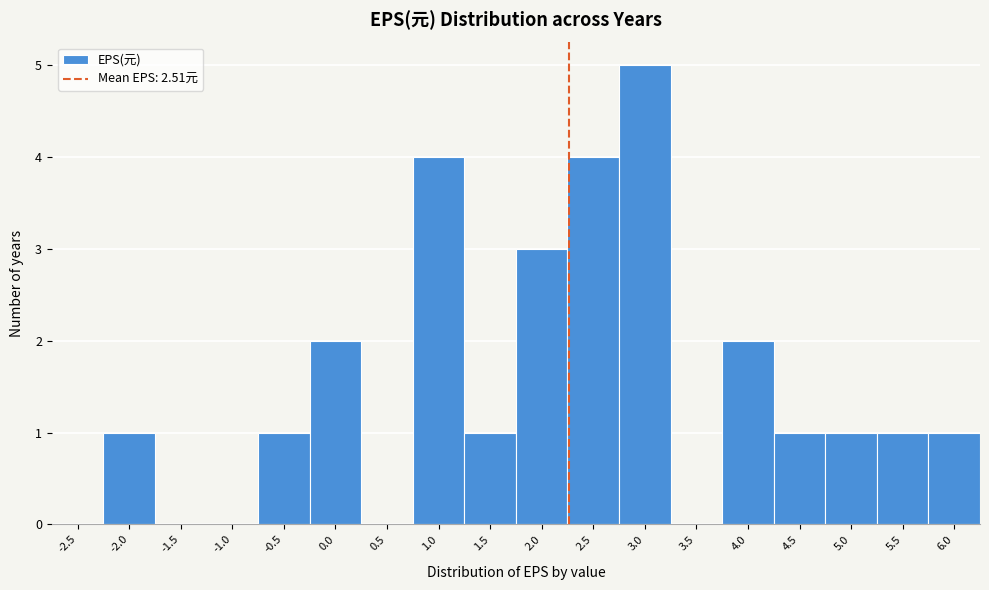

Reading left to right, what are all the values shown in this chart?

-2.5=0	-2.0=1	-1.5=0	-1.0=0	-0.5=1	0.0=2	0.5=0	1.0=4	1.5=1	2.0=3	2.5=4	3.0=5	3.5=0	4.0=2	4.5=1	5.0=1	5.5=1	6.0=1